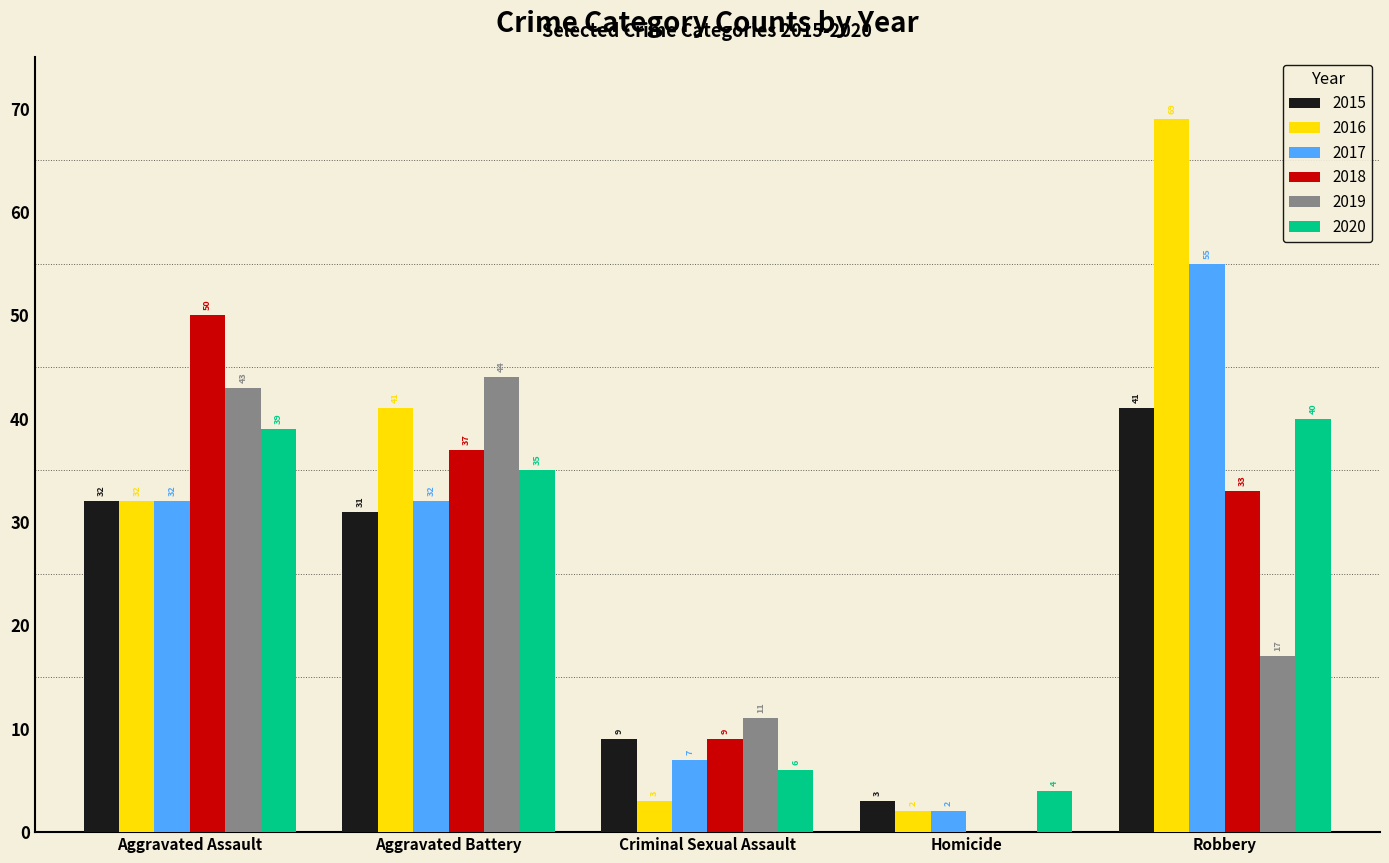

Are the bars horizontal?

No